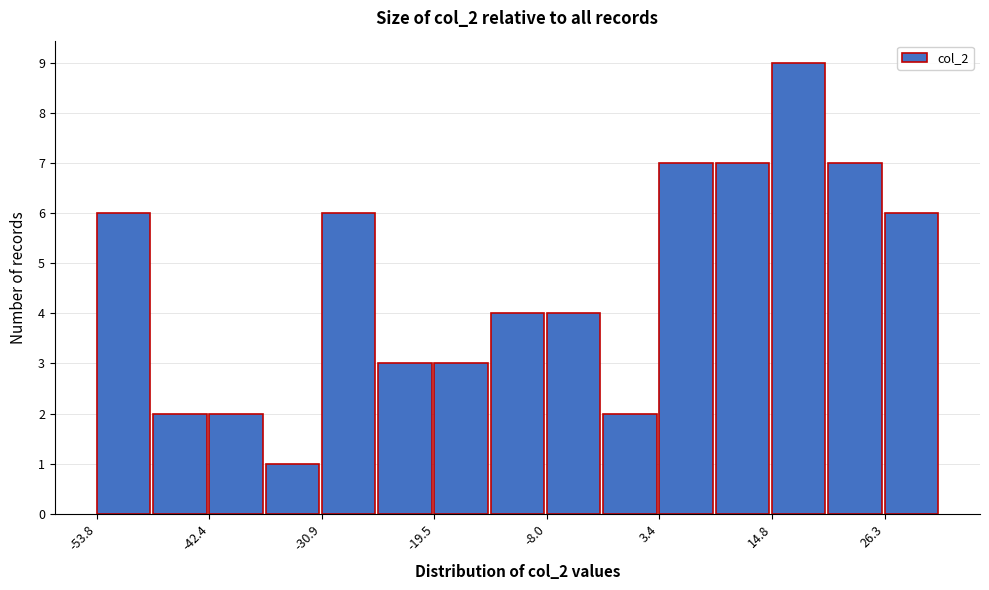

Read against the x-axis, roughly where is the centre of the tallest bar?

18